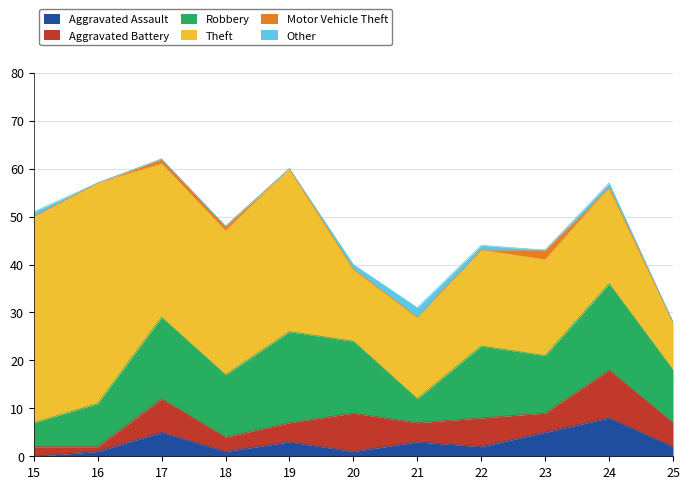

List the series in order of their peak value, lowest first.

Motor Vehicle Theft, Other, Aggravated Assault, Aggravated Battery, Robbery, Theft